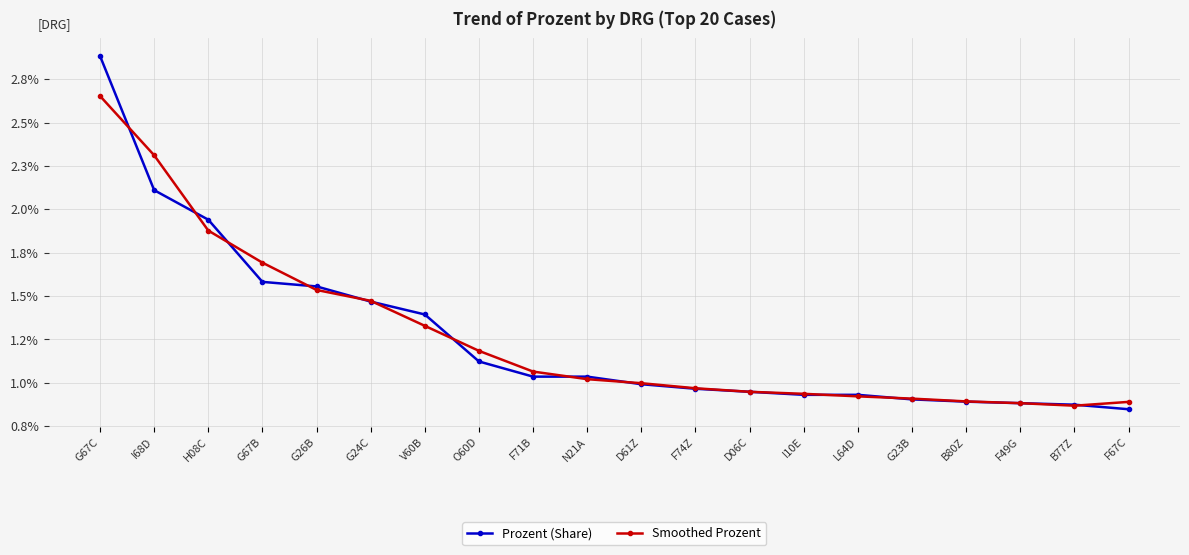

What position from the right is L64D?

6